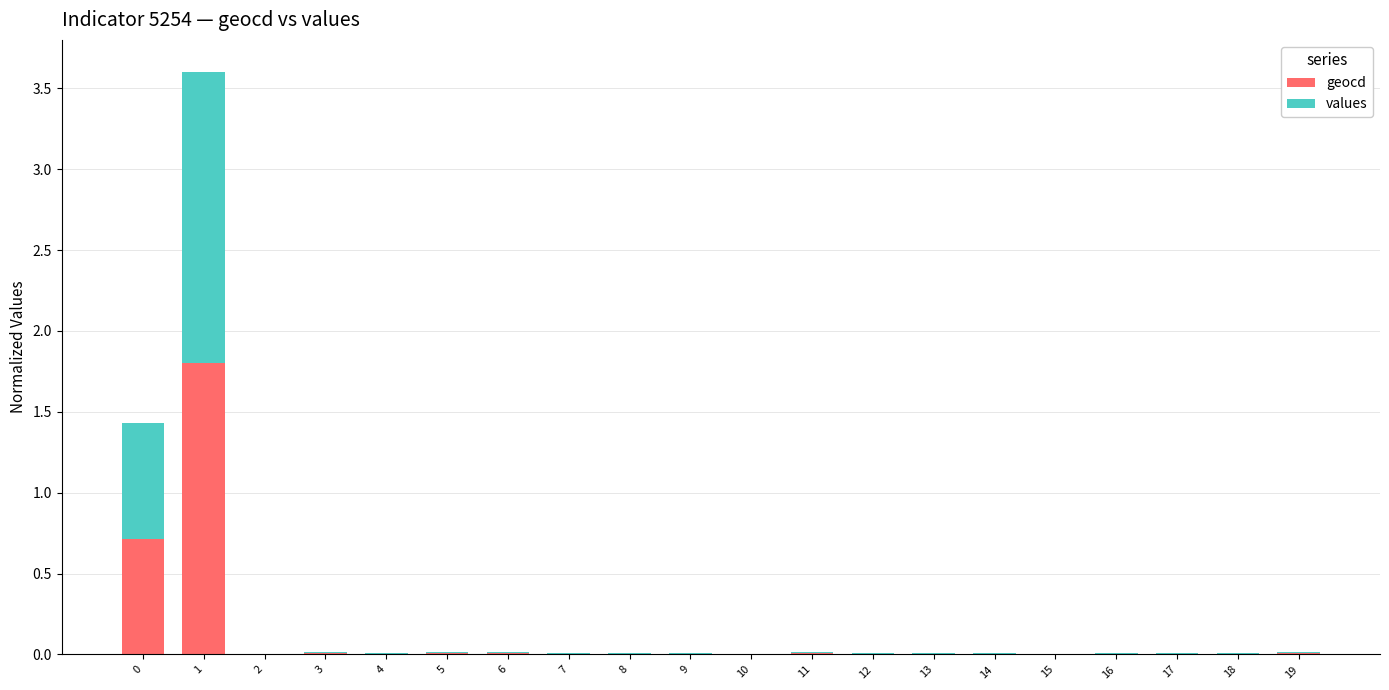

At which category is the sum across all series the highest?

1